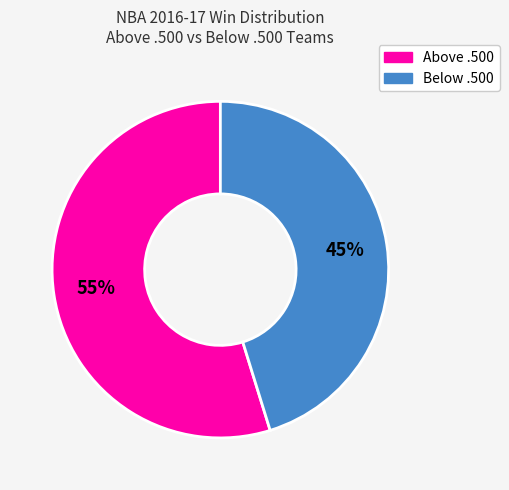

Does any single category account for the majority?

Yes